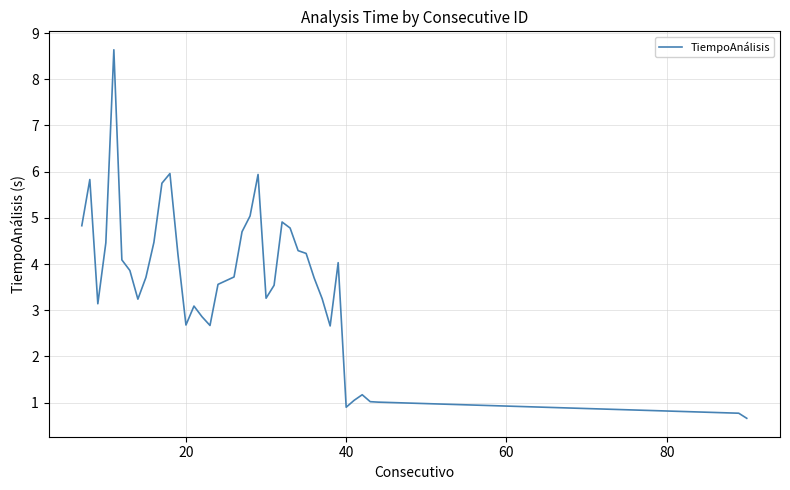

What is the smallest value displayed?

0.7